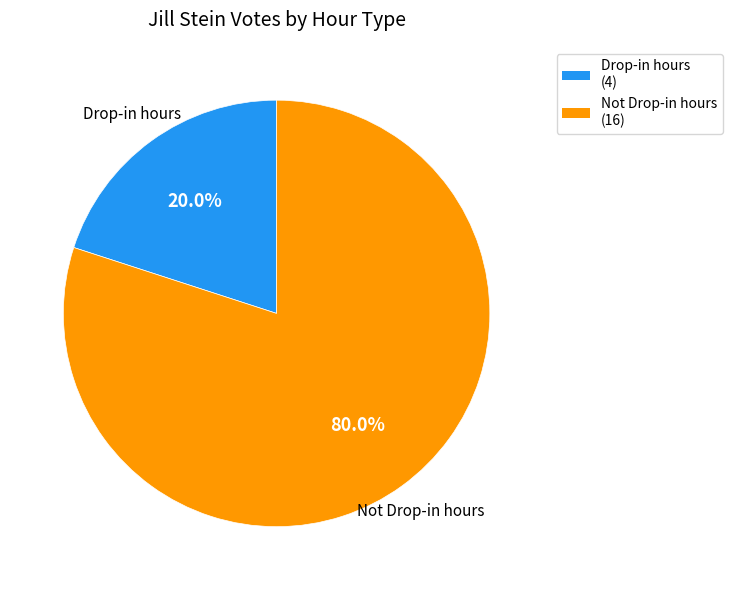

How many segments does this pie chart have?

2